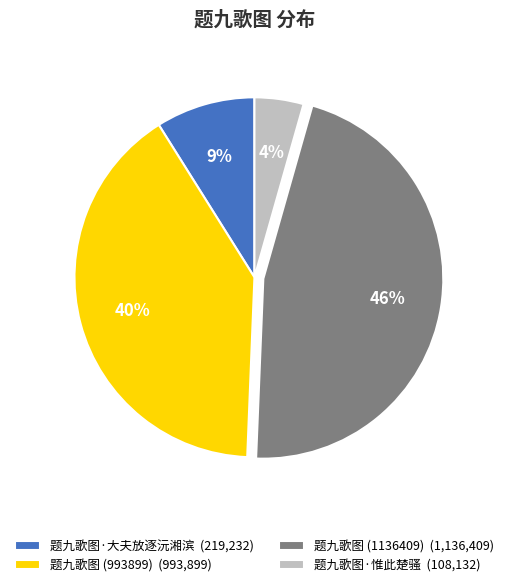

To the nearest percent, what is the difference between the largest and smallest slice percentages?

42%